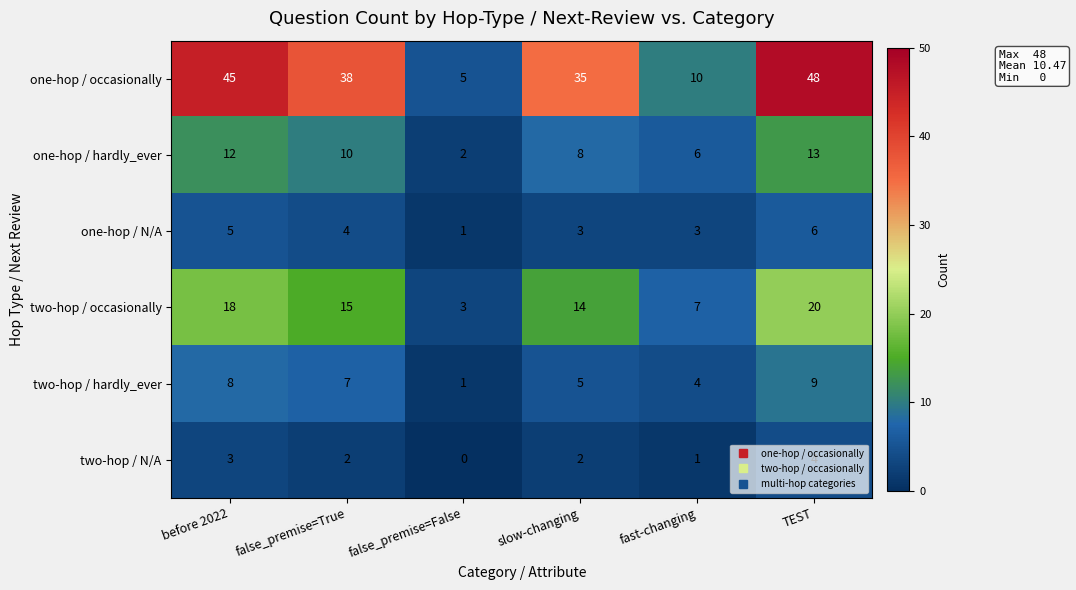

The two-hop / occasionally series shows 14 at slow-changing. True or false?

True